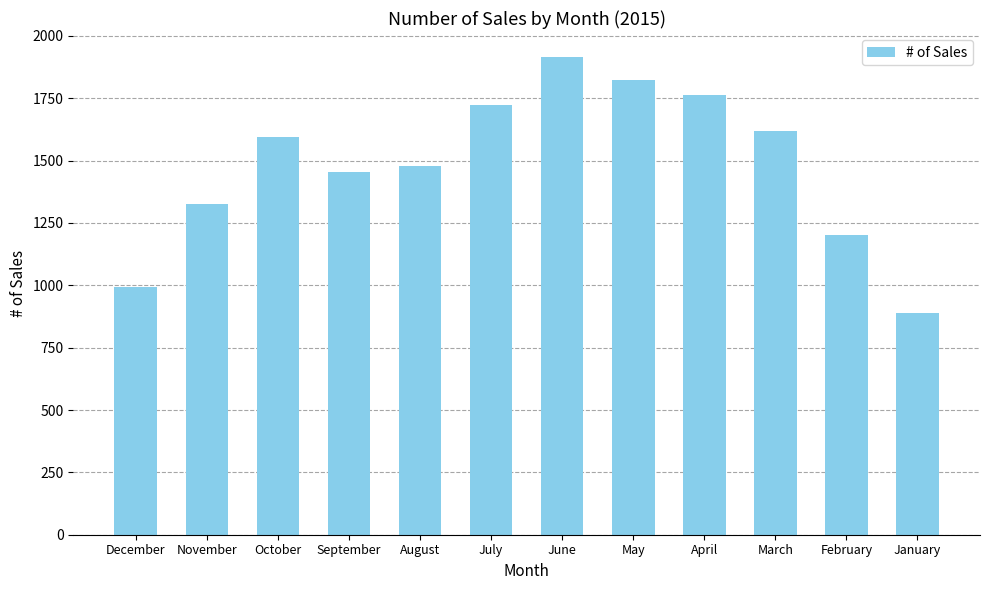

Between November and July, which is larger?

July